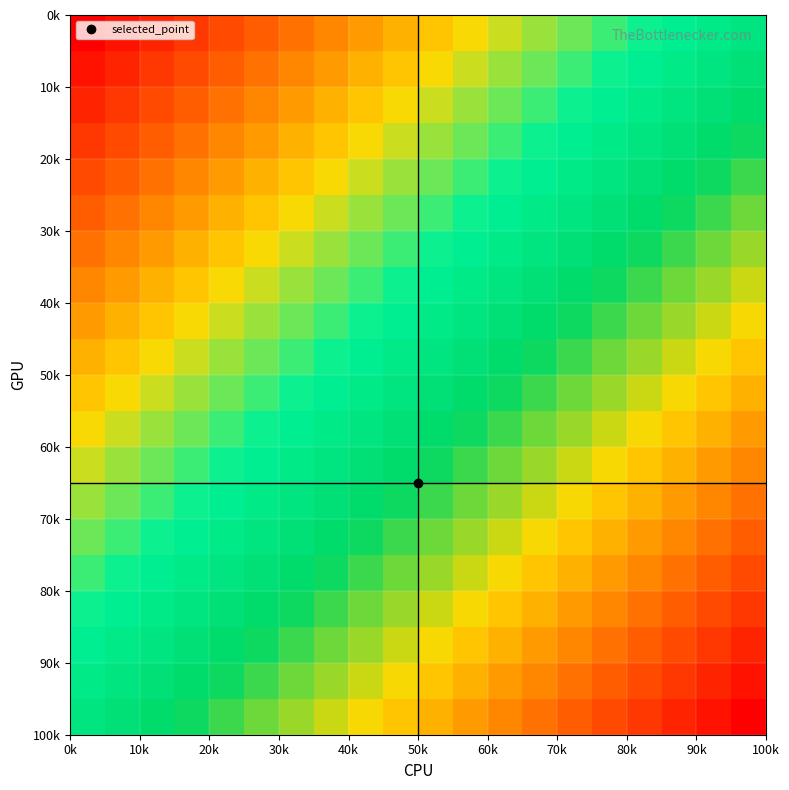

What is the smallest value displayed?

-1.0